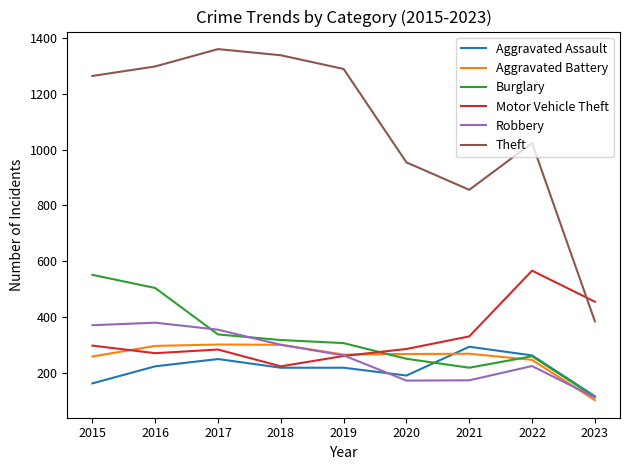

Which label corresponds to the smallest value in the chart?

2023